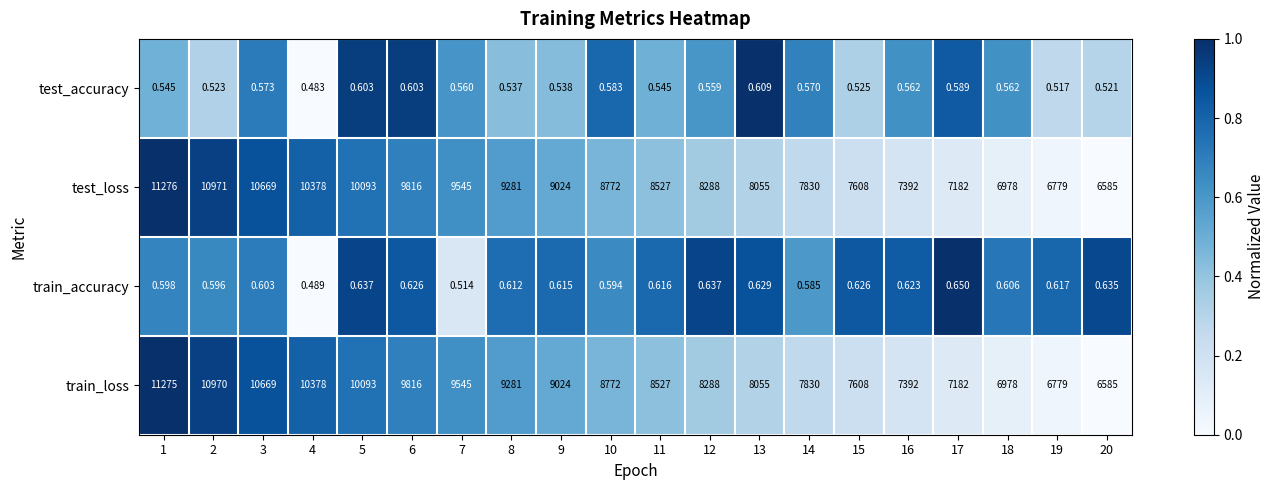

Which series has the largest total across all categories?

test_loss